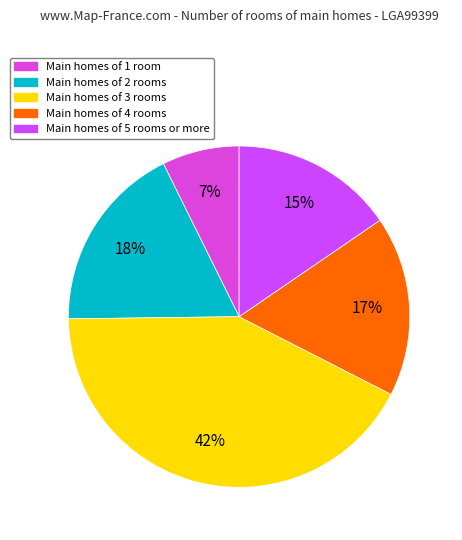

Does any single category account for the majority?

No